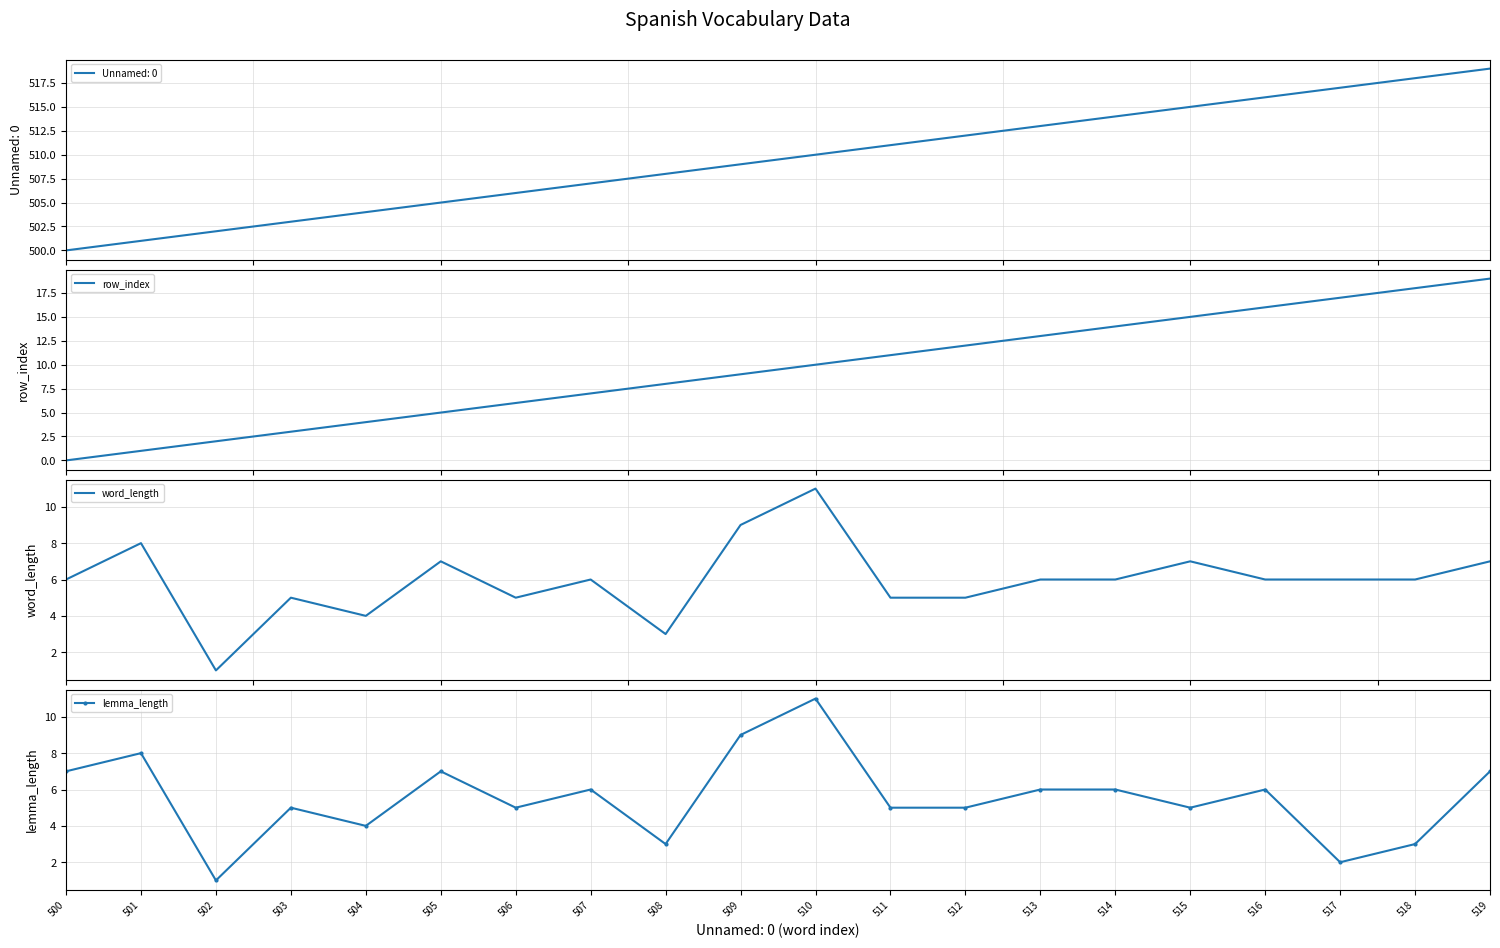

What is the spread (max minus min) of values at 518?

15